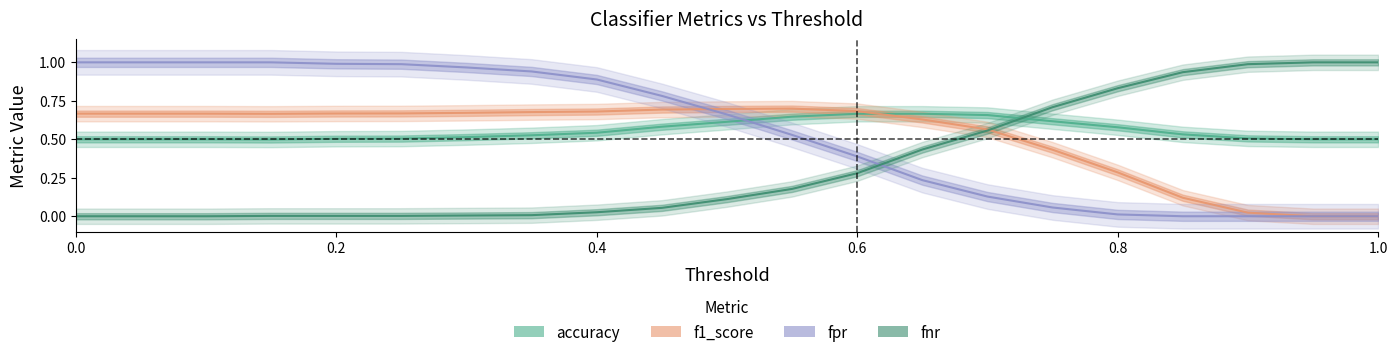

Reading left to right, what are all the values shown in this chart?

accuracy: 0.5	0.5	0.5	0.5	0.5	0.5	0.5	0.5	0.5	0.6	0.6	0.6	0.7	0.7	0.7	0.6	0.6	0.5	0.5	0.5	0.5
f1_score: 0.7	0.7	0.7	0.7	0.7	0.7	0.7	0.7	0.7	0.7	0.7	0.7	0.7	0.6	0.6	0.4	0.3	0.1	0.0	0.0	0.0
fpr: 1.0	1.0	1.0	1.0	1.0	1.0	1.0	0.9	0.9	0.8	0.7	0.5	0.4	0.2	0.1	0.1	0.0	0.0	0.0	0.0	0.0
fnr: 0.0	0.0	0.0	0.0	0.0	0.0	0.0	0.0	0.0	0.1	0.1	0.2	0.3	0.4	0.6	0.7	0.8	0.9	1.0	1.0	1.0